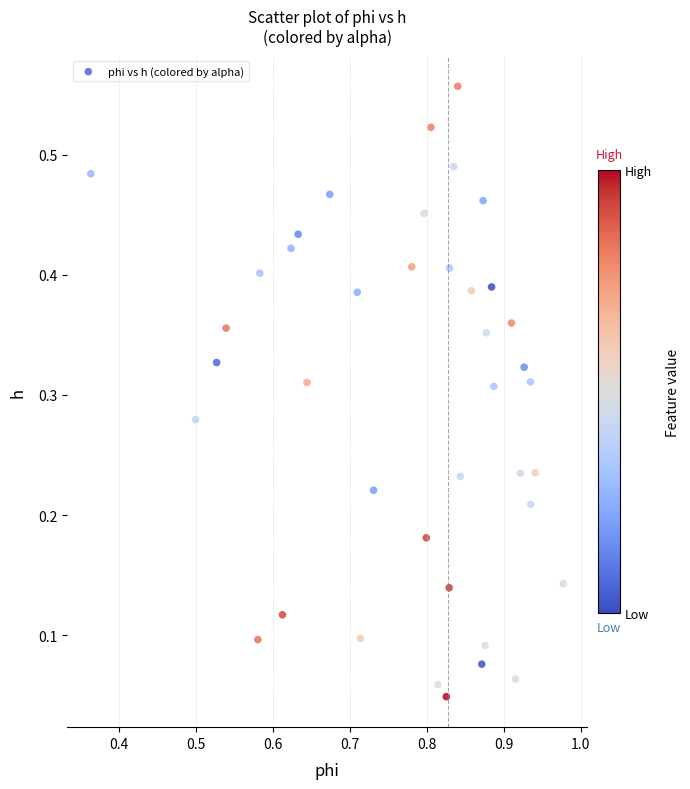

Count the number of points in this scatter plot.

40